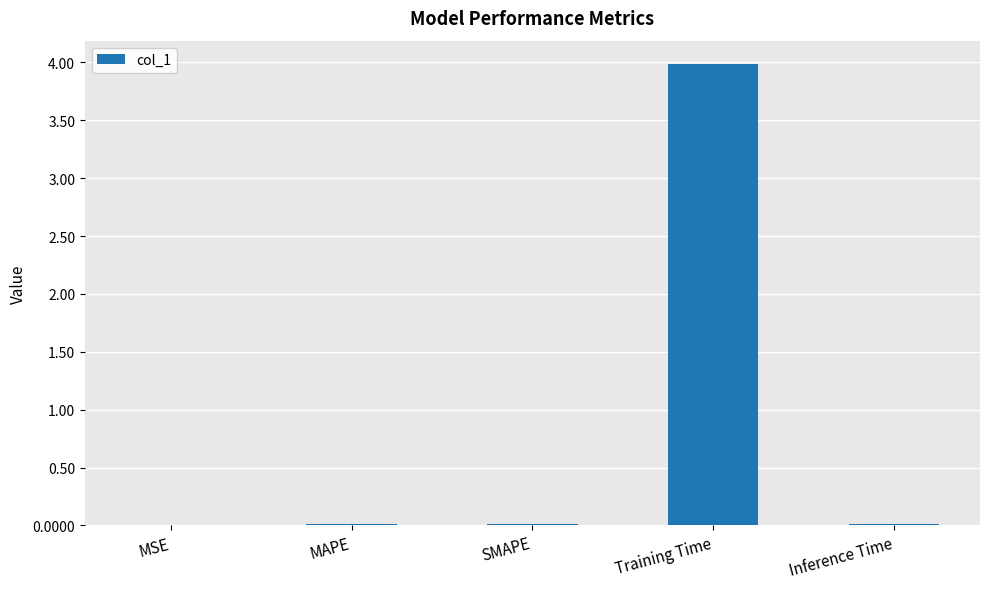

What is the sum of all values?

4.0